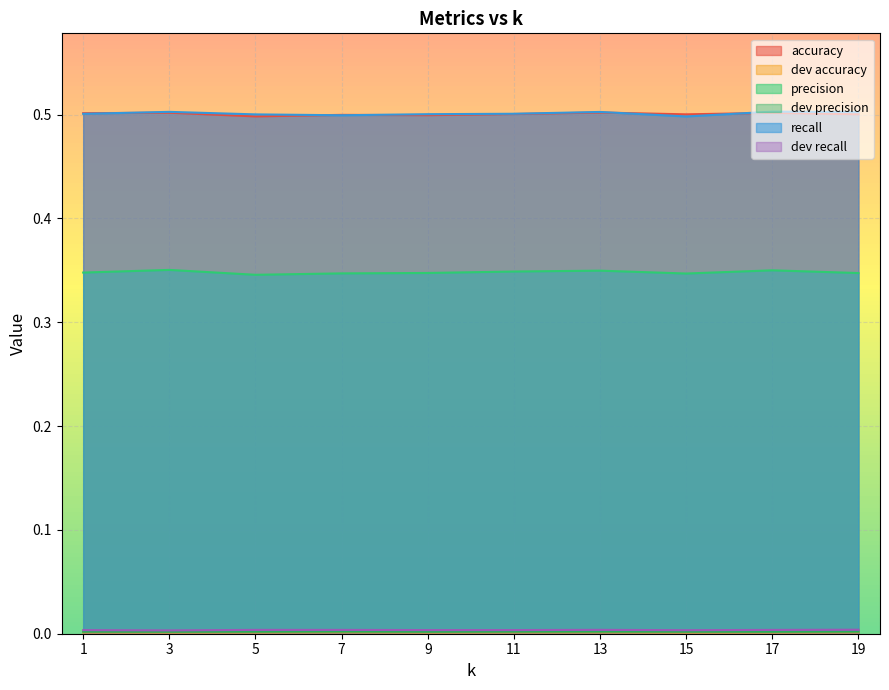

What is the maximum value for accuracy?

0.5